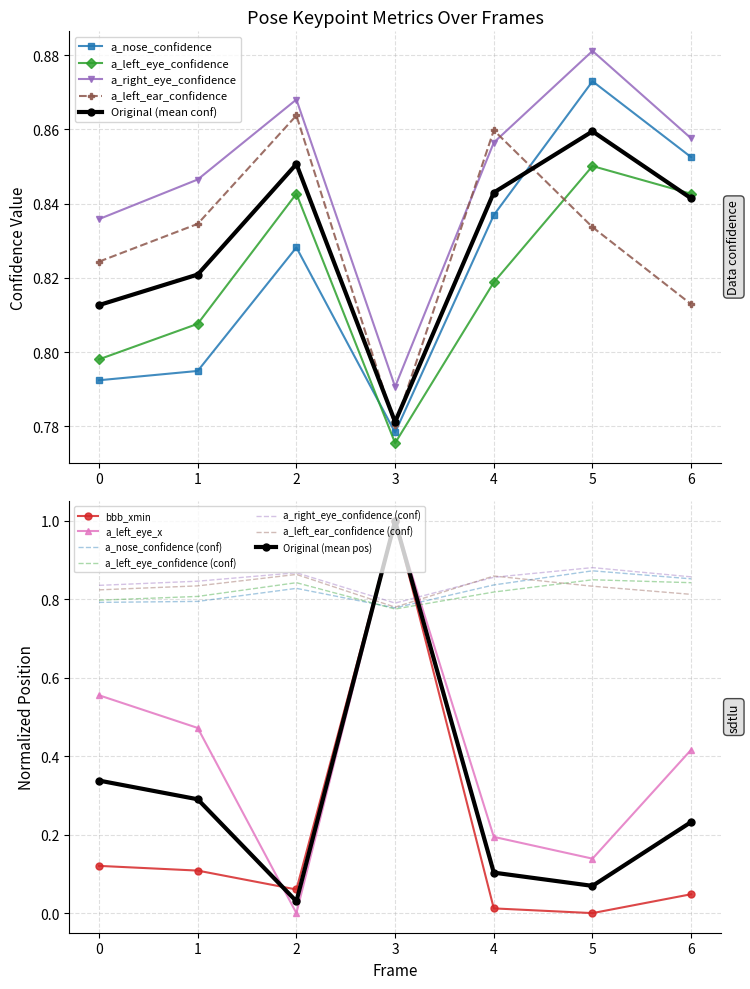

Reading right to left, transcribe all the data shown in this chart.

bbb_xmin: 6=0.0	5=0.0	4=0.0	3=1.0	2=0.1	1=0.1	0=0.1
a_nose_confidence: 6=0.9	5=0.9	4=0.8	3=0.8	2=0.8	1=0.8	0=0.8
a_left_eye_x: 6=0.4	5=0.1	4=0.2	3=1.0	2=0.0	1=0.5	0=0.6
a_left_eye_confidence: 6=0.8	5=0.9	4=0.8	3=0.8	2=0.8	1=0.8	0=0.8
a_right_eye_confidence: 6=0.9	5=0.9	4=0.9	3=0.8	2=0.9	1=0.8	0=0.8
a_left_ear_confidence: 6=0.8	5=0.8	4=0.9	3=0.8	2=0.9	1=0.8	0=0.8